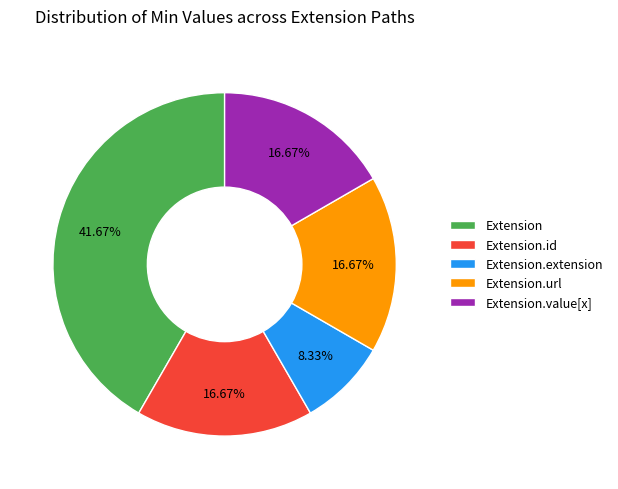

Is the sum of Extension.value[x] and Extension.id greater than half?

No